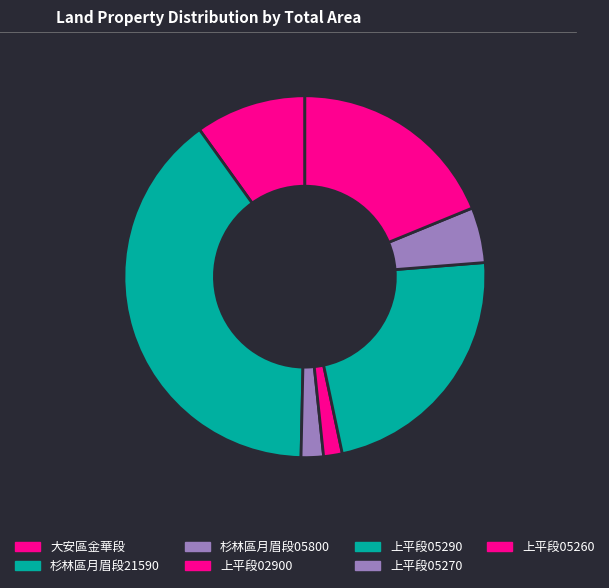

How many slices are in this pie chart?

7